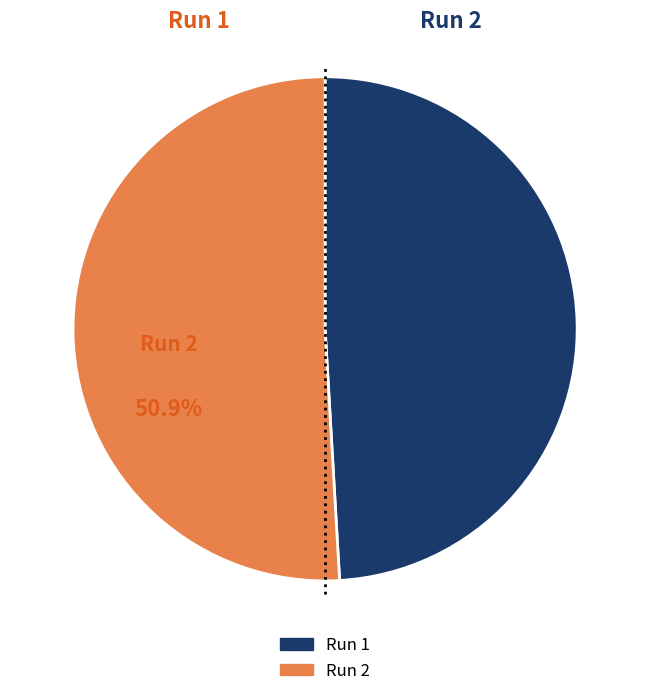

Is the sum of Run 1 and Run 2 greater than half?

Yes